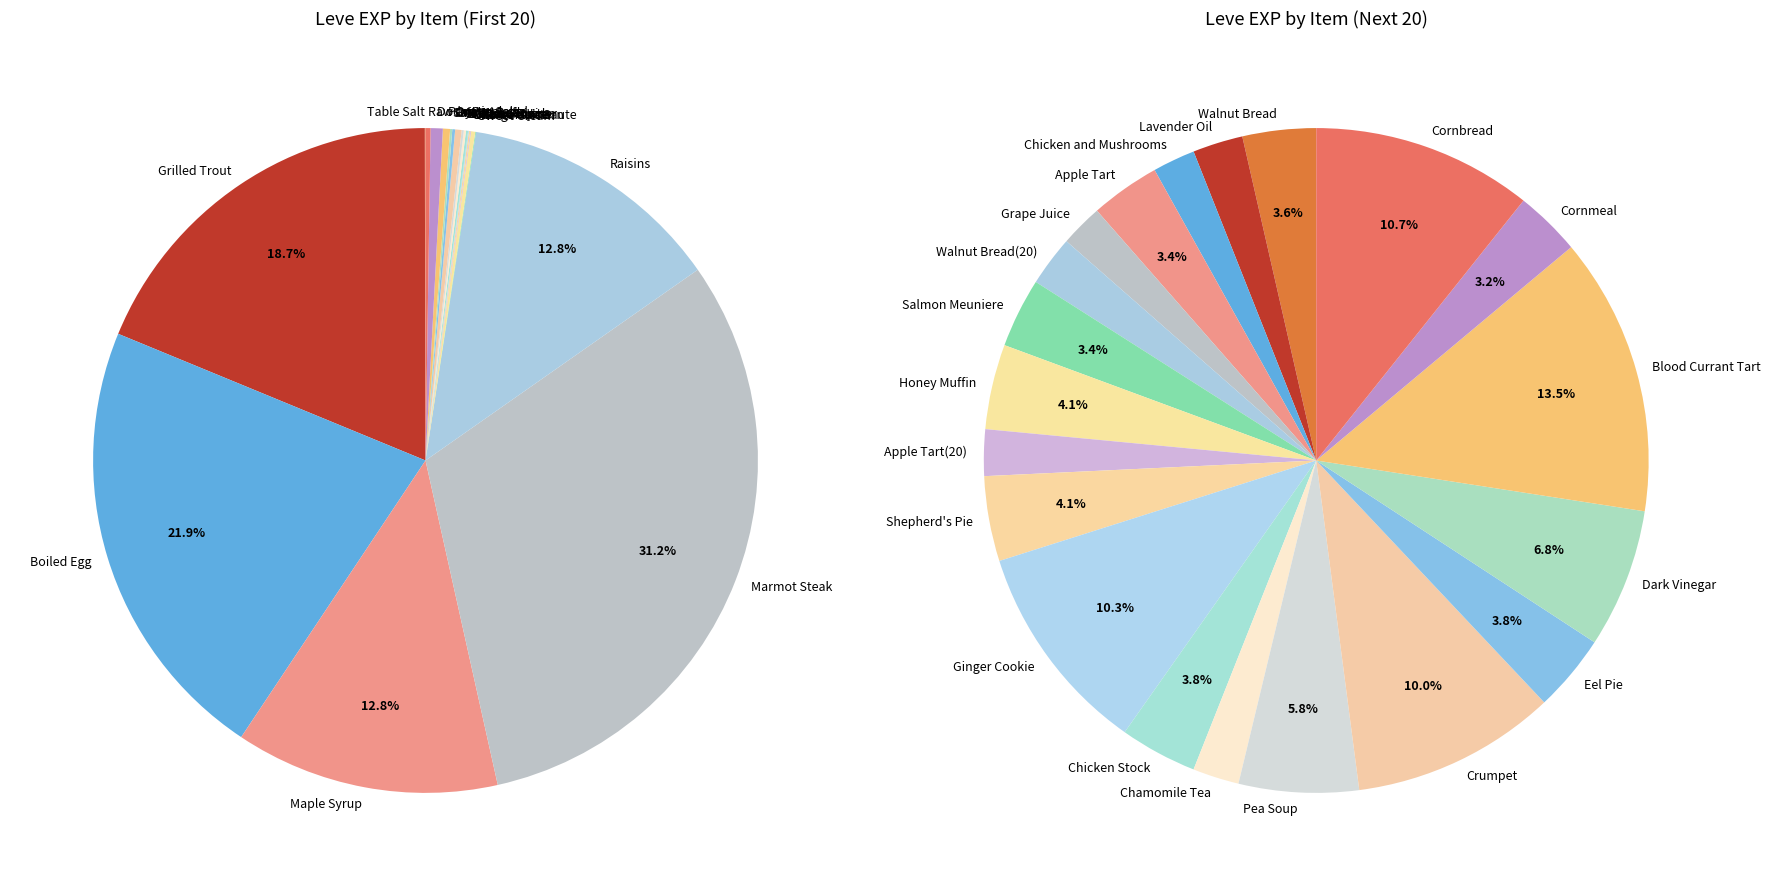

Is there any slice that represents more than half of the pie?

No